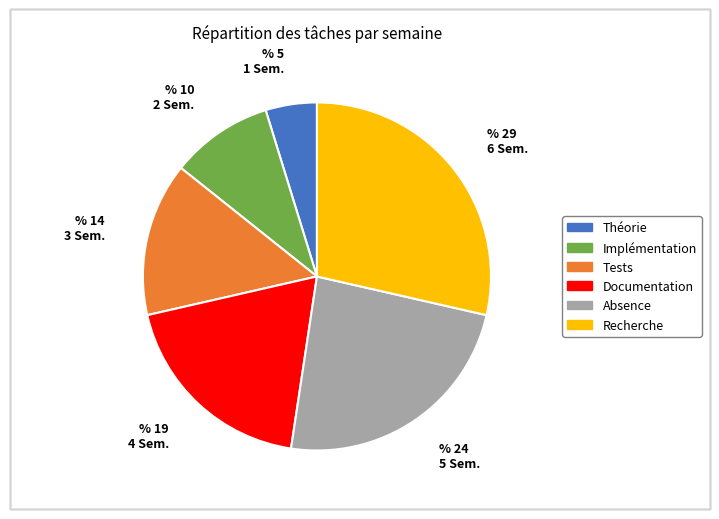

Count the number of slices in the pie.

6